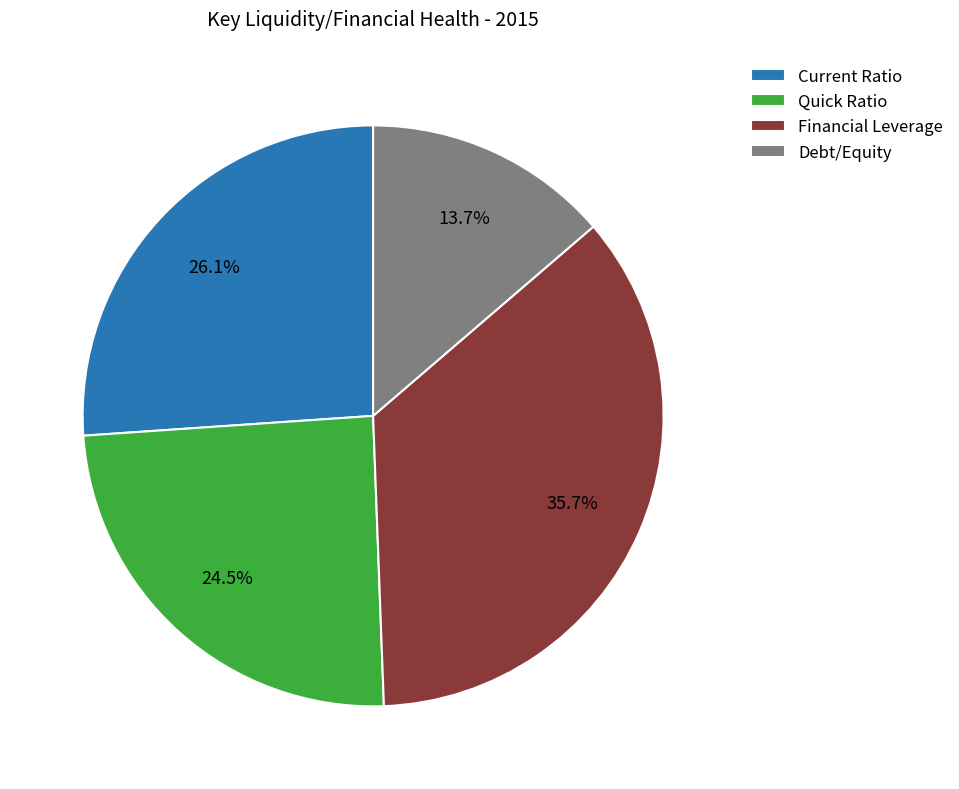

Do Quick Ratio and Debt/Equity together represent more than half of the pie?

No